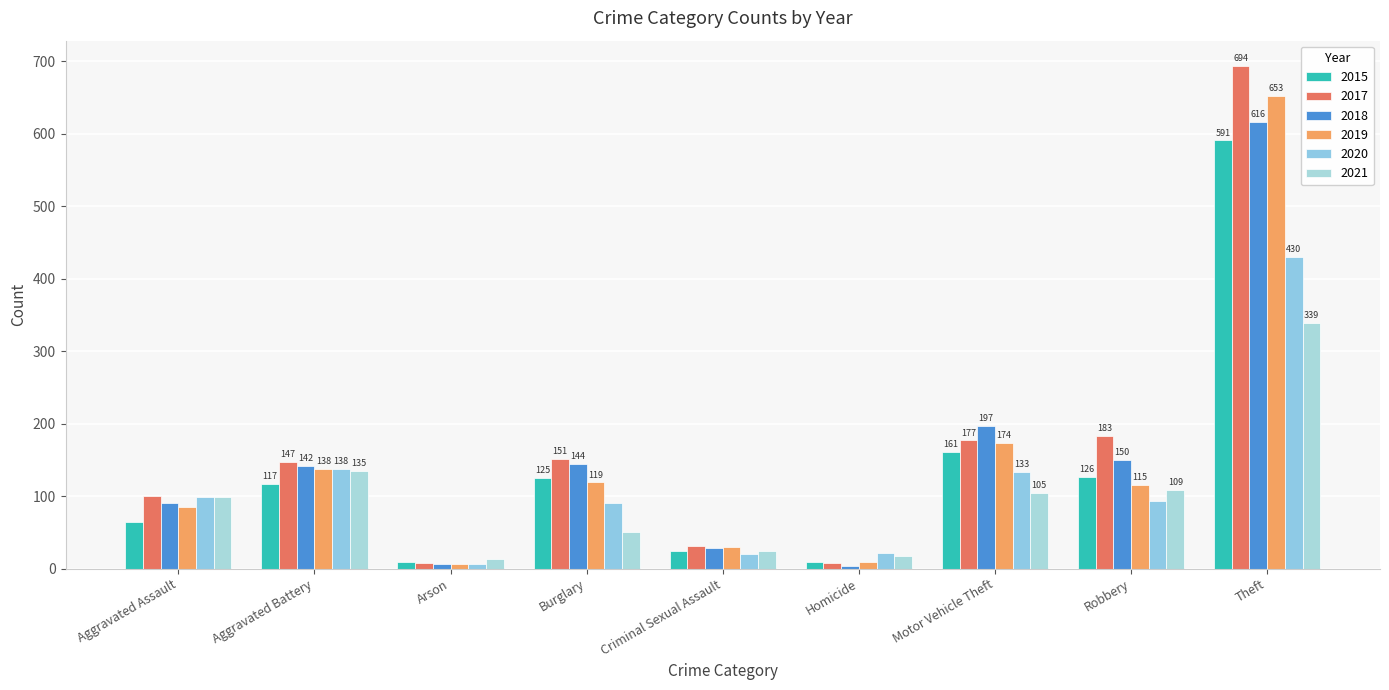

What is the difference between the 2017 values at Aggravated Assault and Burglary?

51